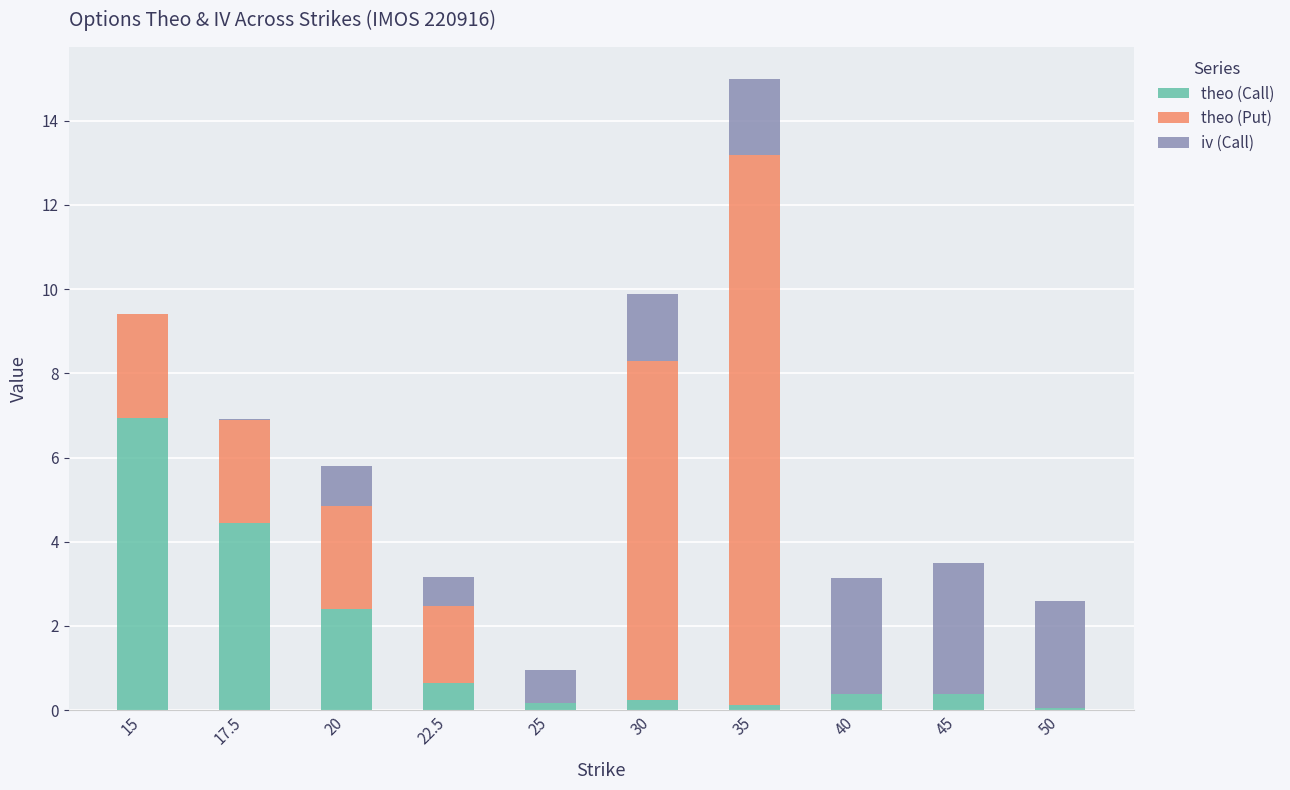

What is the sum of all theo (Call) values?

15.8